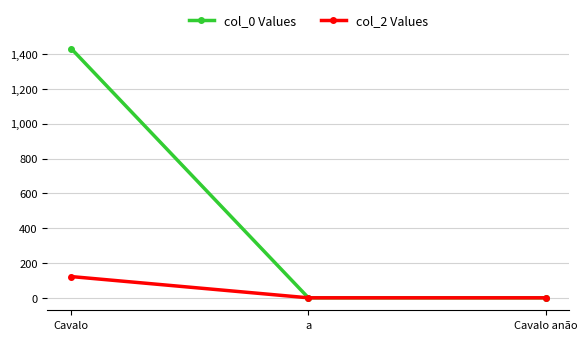

What is the maximum value for col_0 Values?

1432